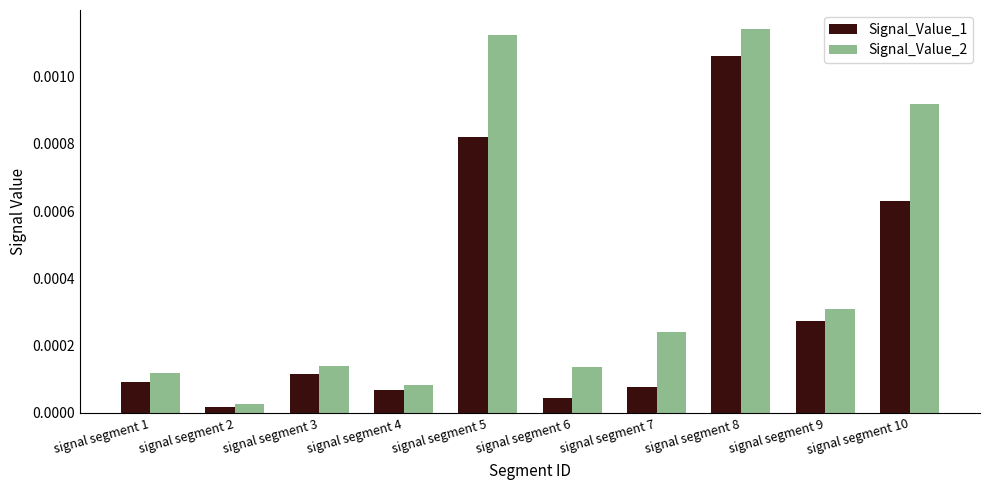

At which label is Signal_Value_2 closest to 0?

signal segment 2